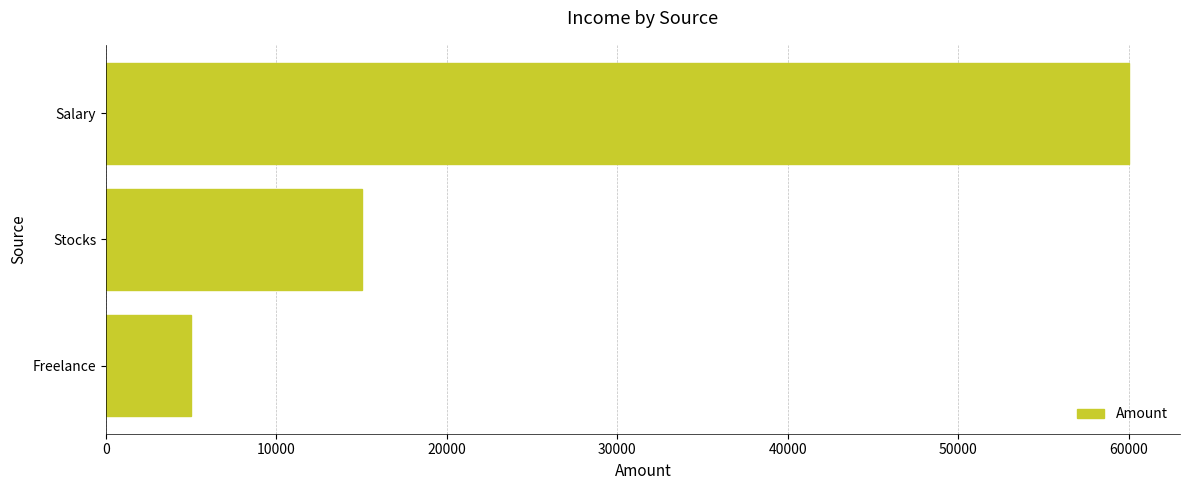

List the labels in order of value, smallest first.

Freelance, Stocks, Salary